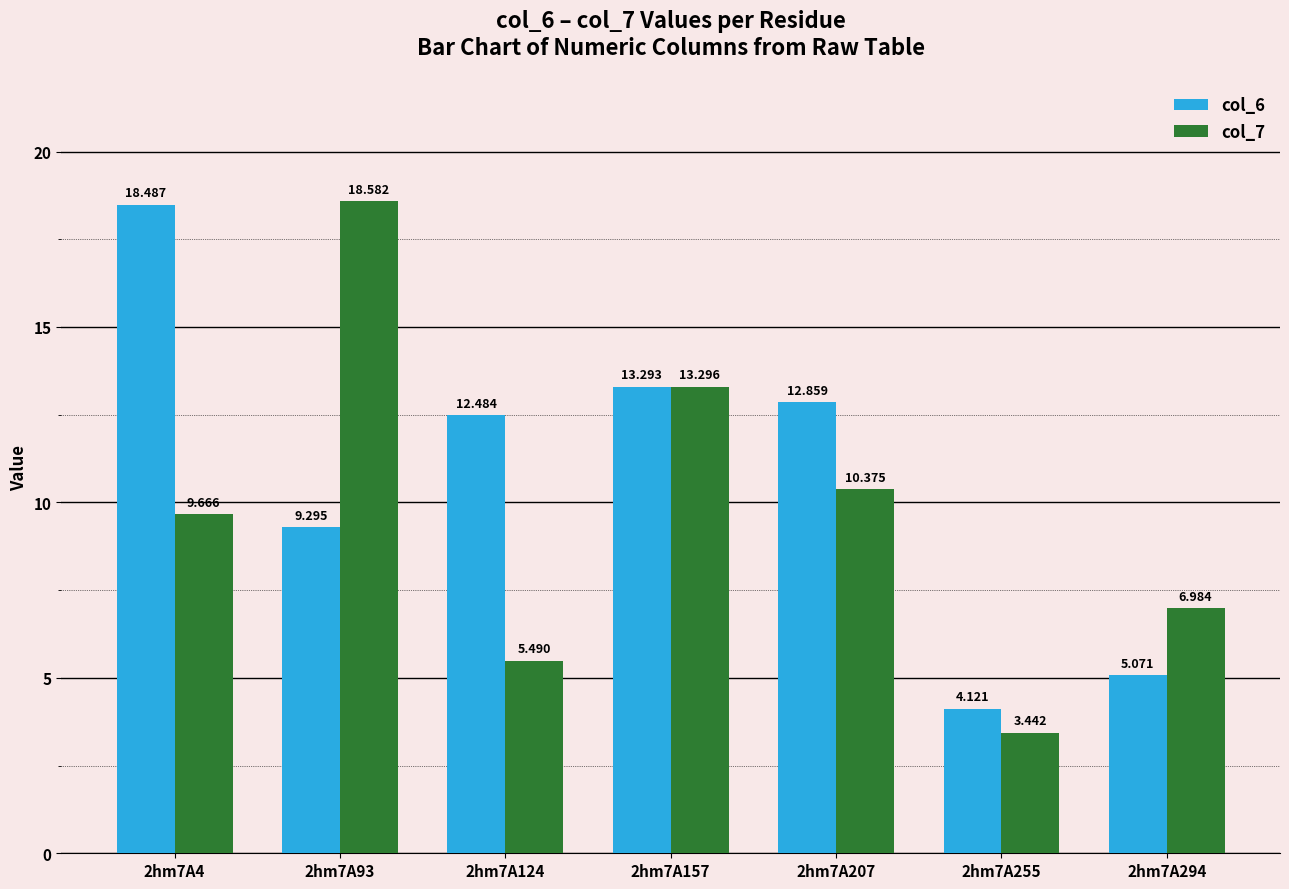

What is the spread (max minus min) of values at 2hm7A124?

7.0